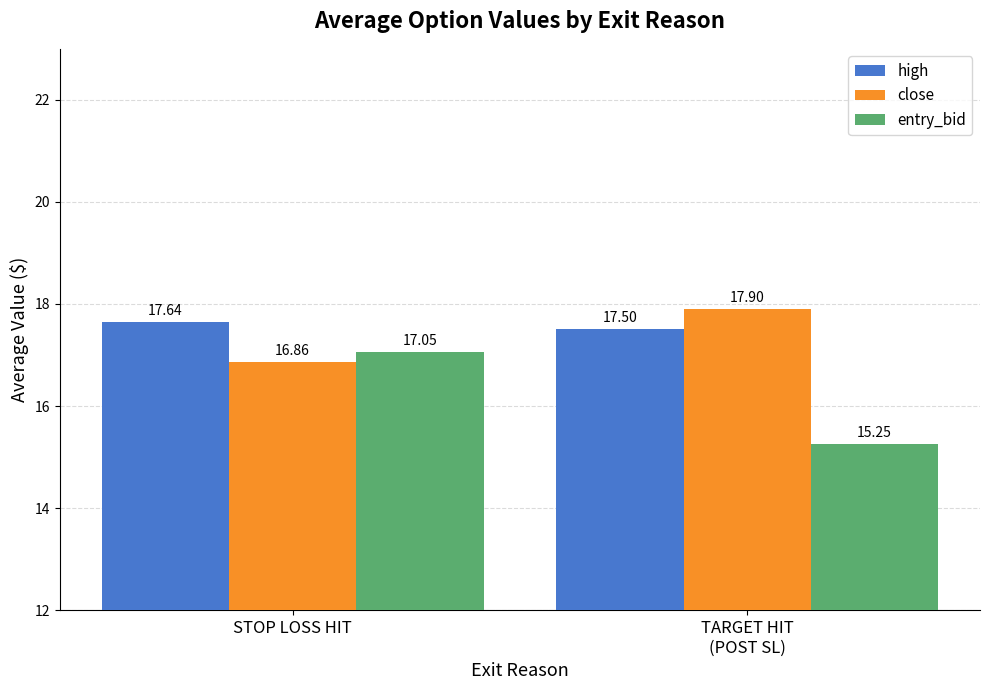

True or false: high has a value of 8.1 at STOP LOSS HIT.

False